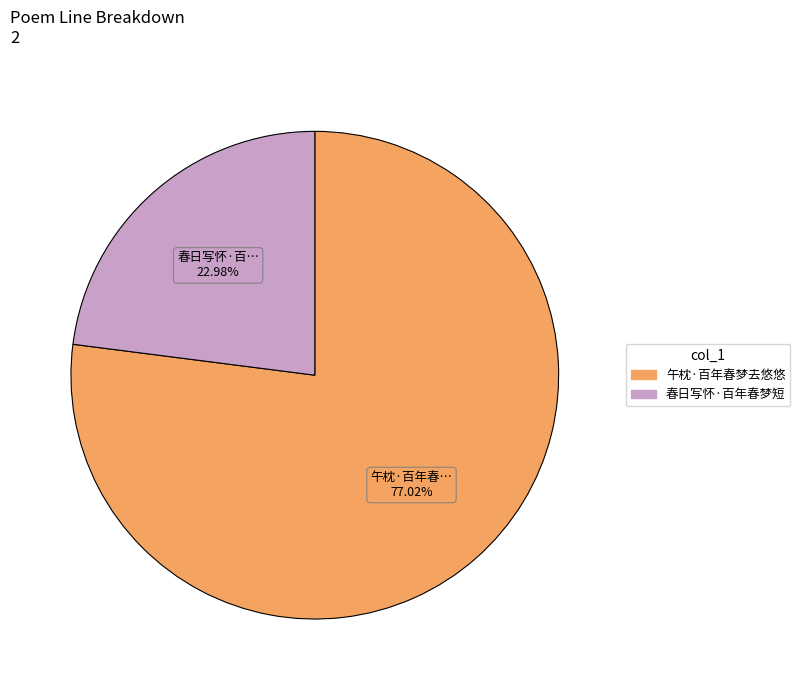

How many slices are in this pie chart?

2